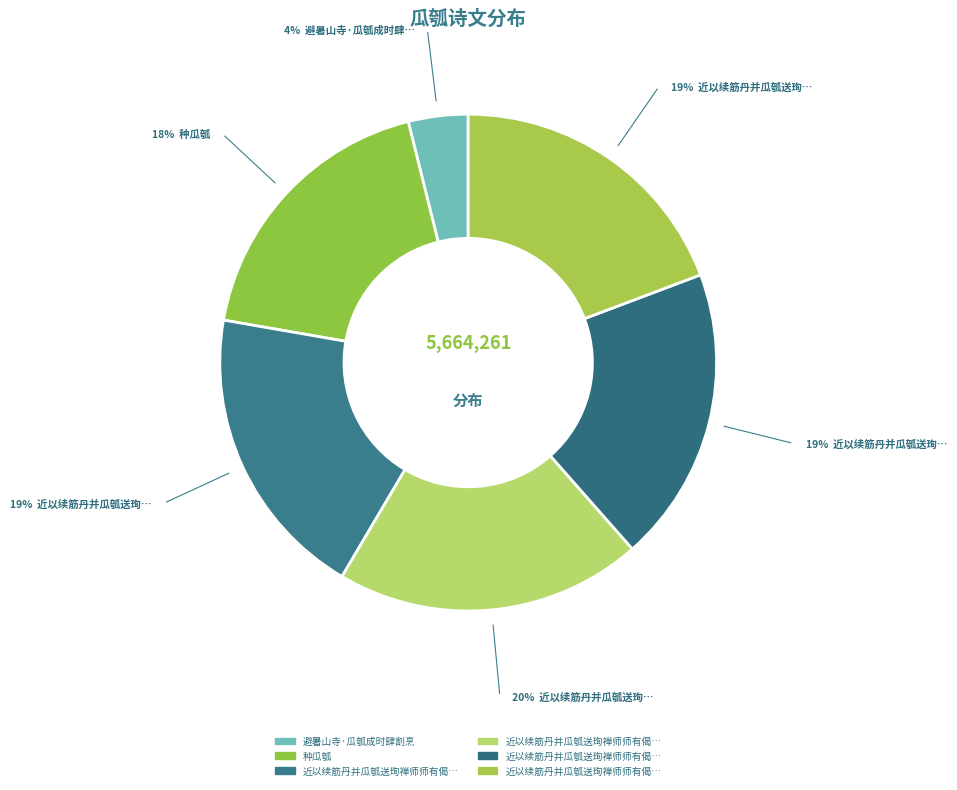

How many segments does this pie chart have?

6